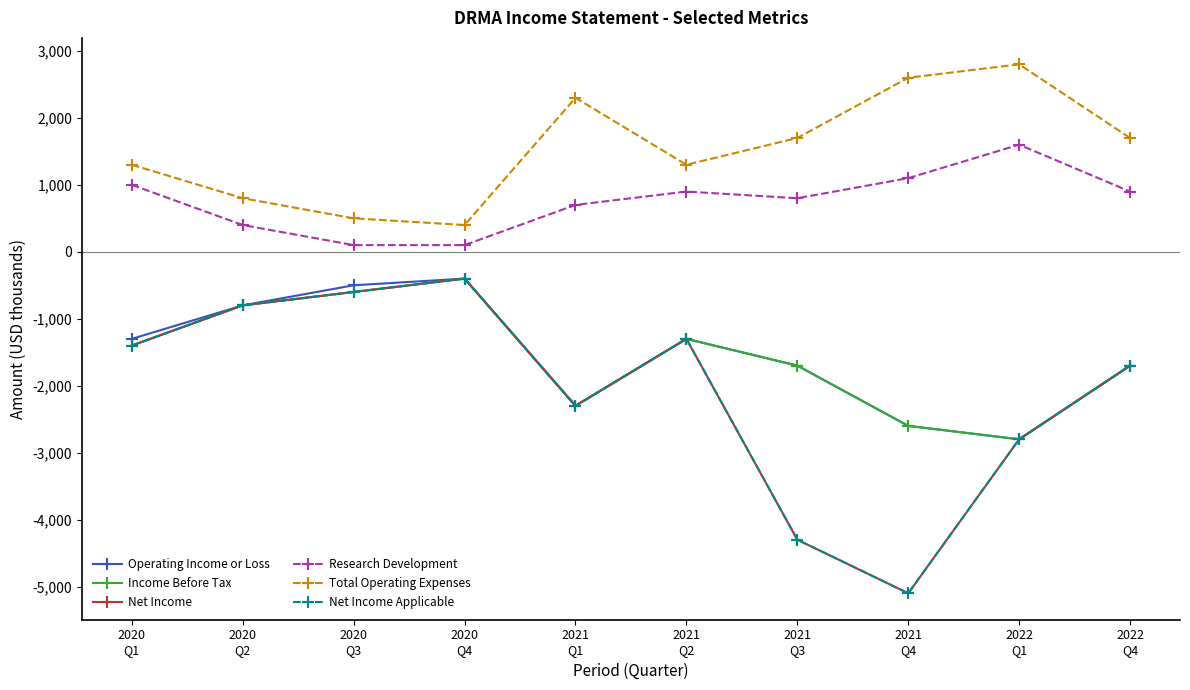

What is the difference between the maximum and minimum values in the Total Operating Expenses series?

2400